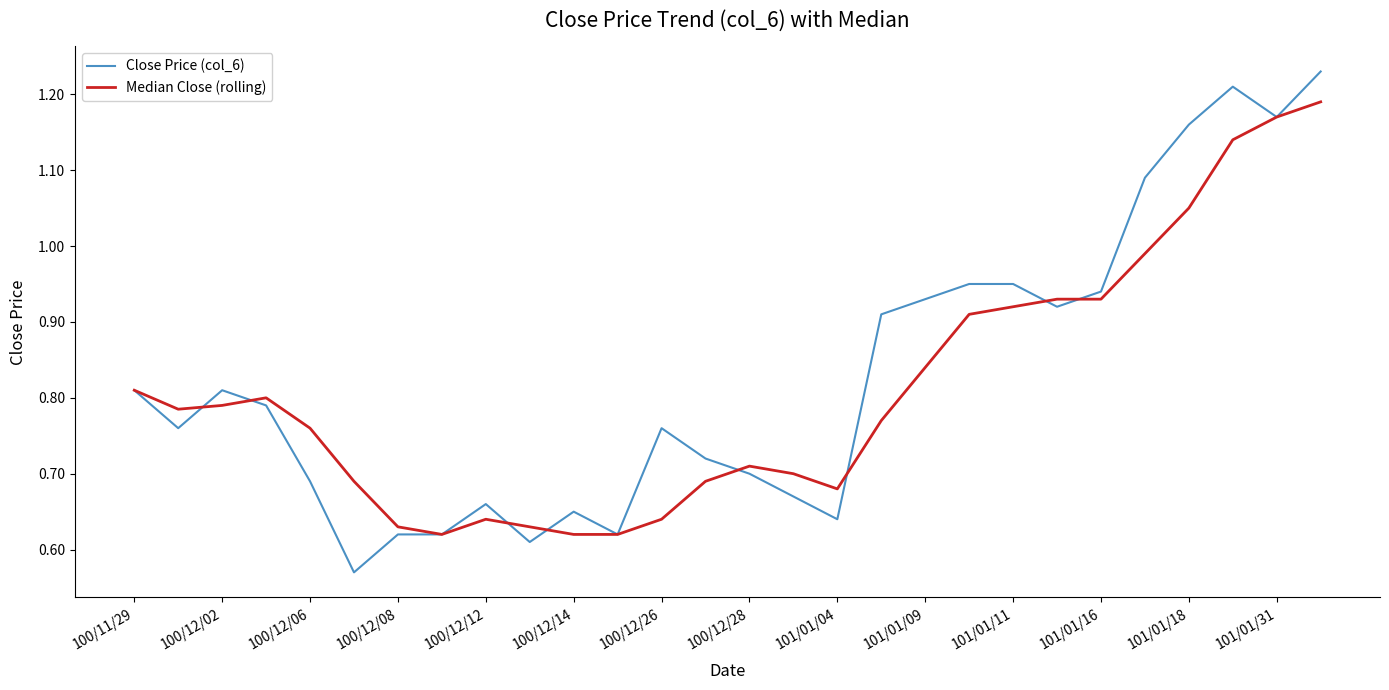

List the series in order of their peak value, lowest first.

Median Close (rolling), Close Price (col_6)